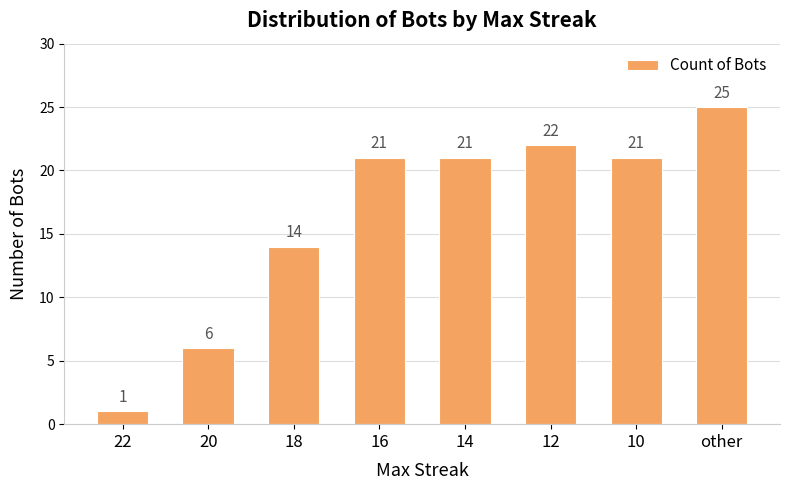

The value at 18 is 14. True or false?

True